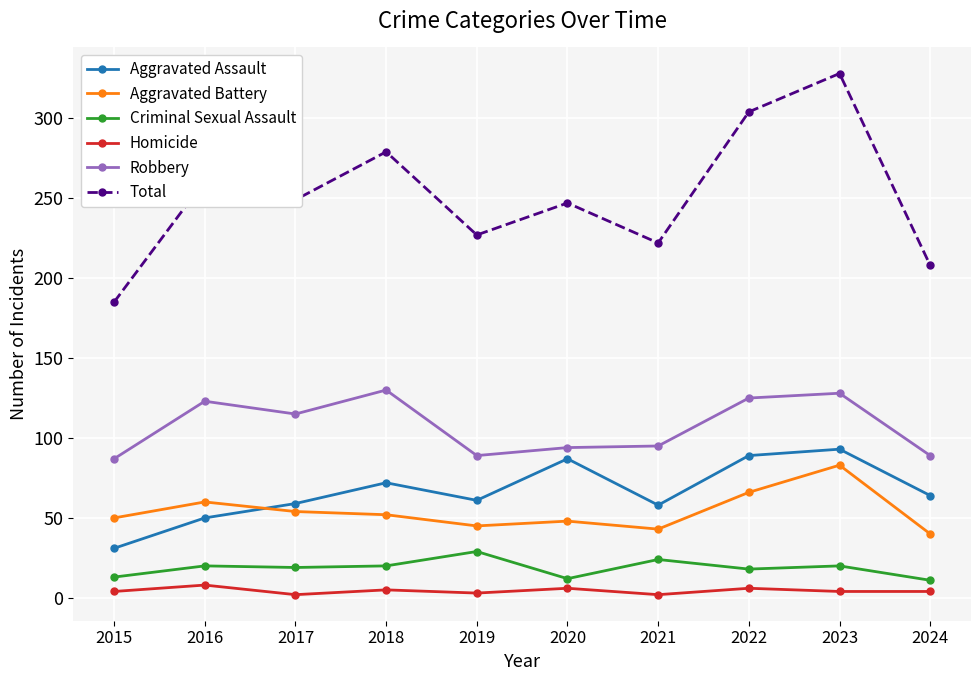

Is the value of Aggravated Assault at 2024 greater than the value of Homicide at 2022?

Yes